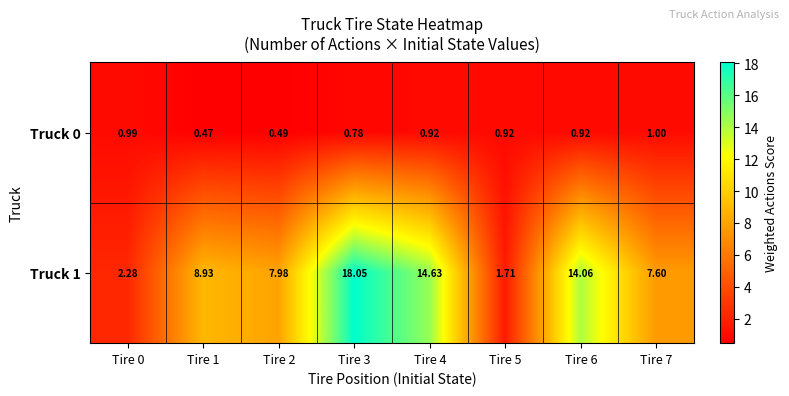

At how many categories does at least one series exceed 7?

6